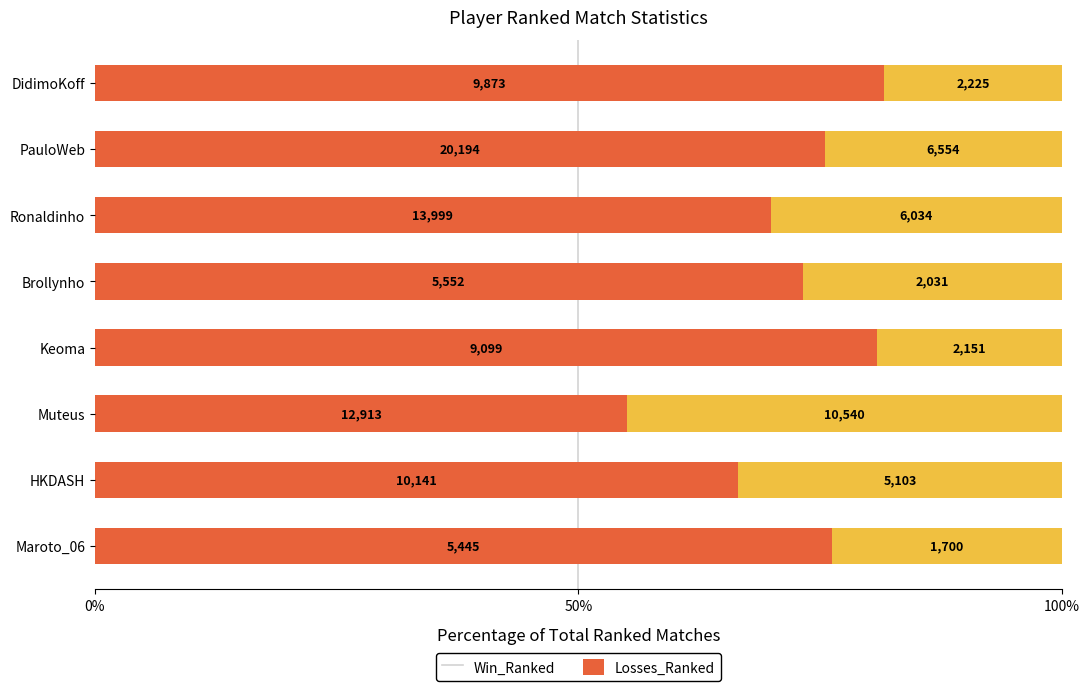

What are all the series names shown in the legend?

Win_Ranked, Losses_Ranked